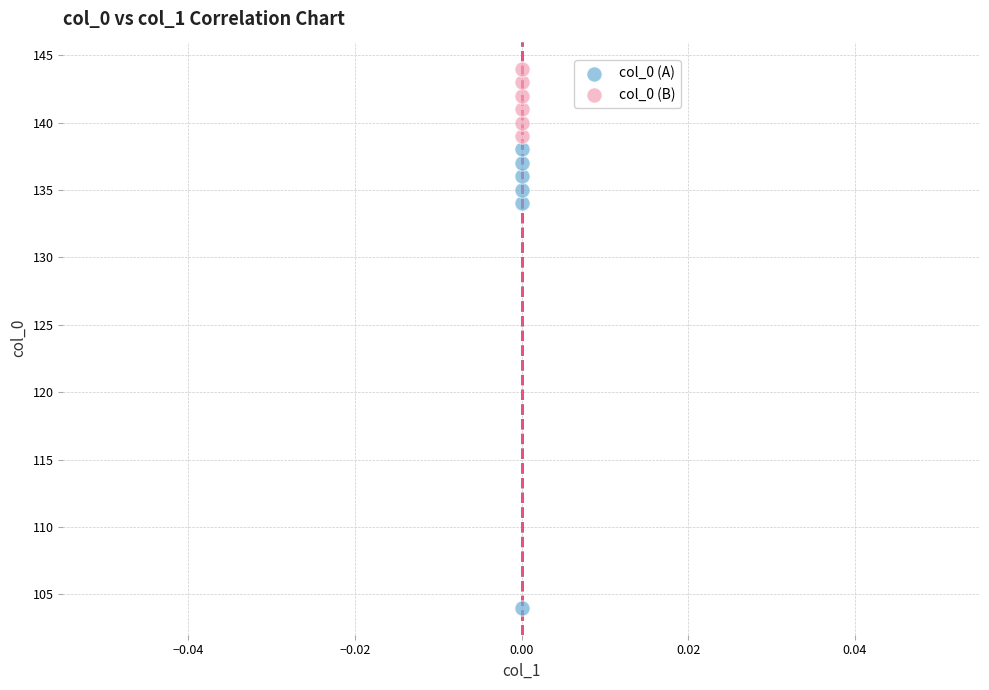

What are all the series names shown in the legend?

col_0 (A), col_0 (B)